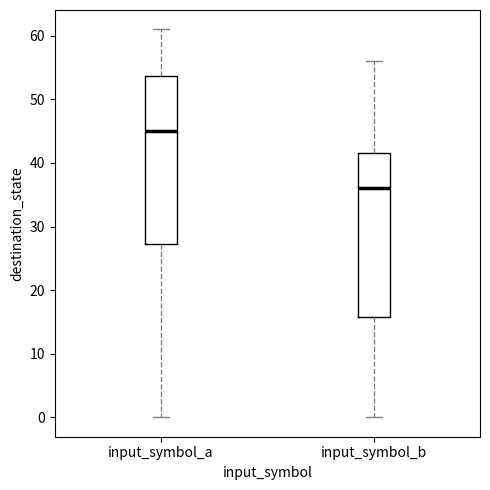

Reading left to right, transcribe this box plot: for each box, give where its median line is, the range the box spans, and where its two whiskers end, as read against the y-axis. The values are not printed on the chart, so give them approximately, as read against the axis.

input_symbol_a: median 45, box 27 to 54, whiskers 0 to 61
input_symbol_b: median 36, box 16 to 42, whiskers 0 to 56